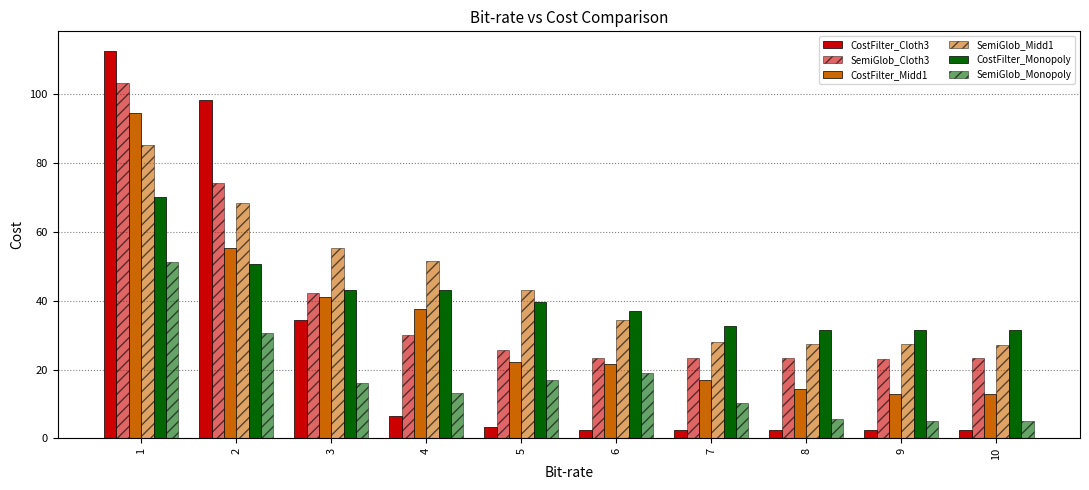

What is the maximum value shown in the chart?

112.6